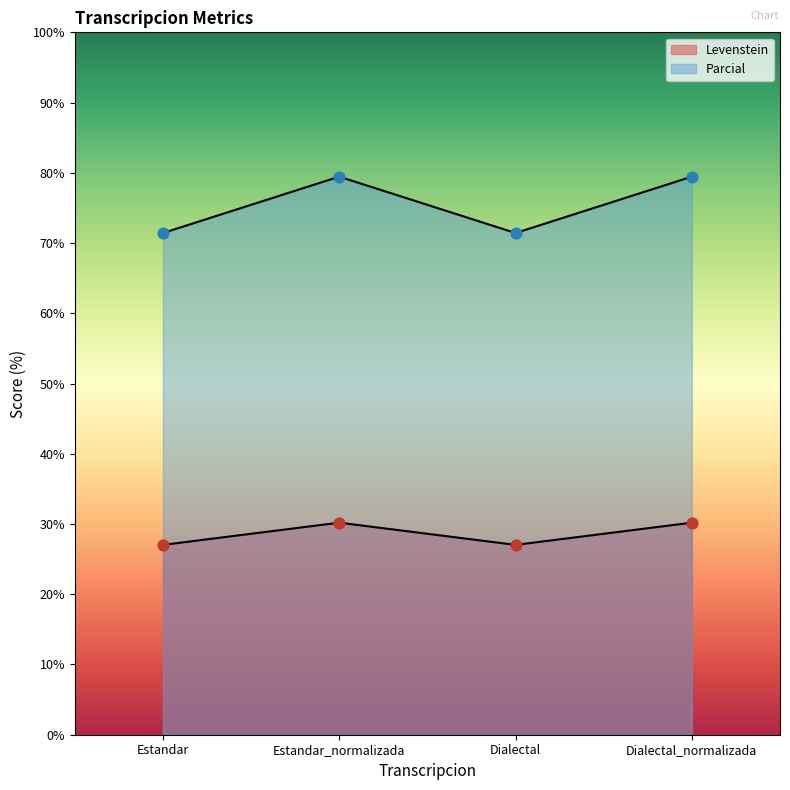

Is the value of Levenstein at Estandar_normalizada greater than the value of Parcial at Estandar_normalizada?

No